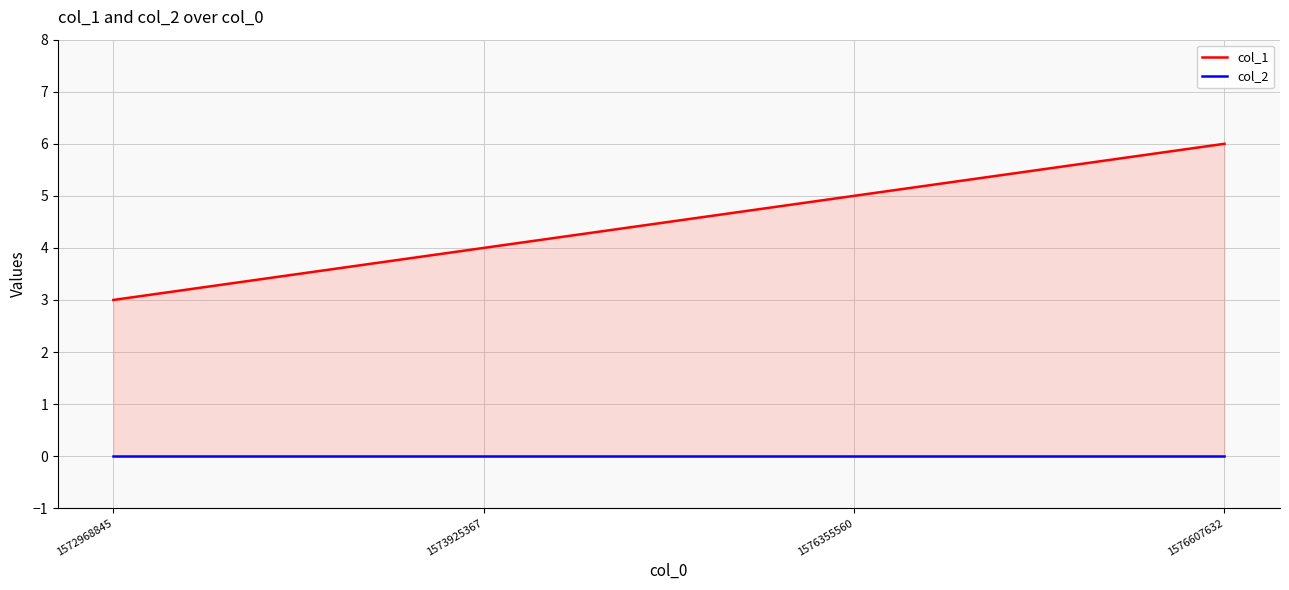

True or false: col_1 and col_2 cross at least once.

False